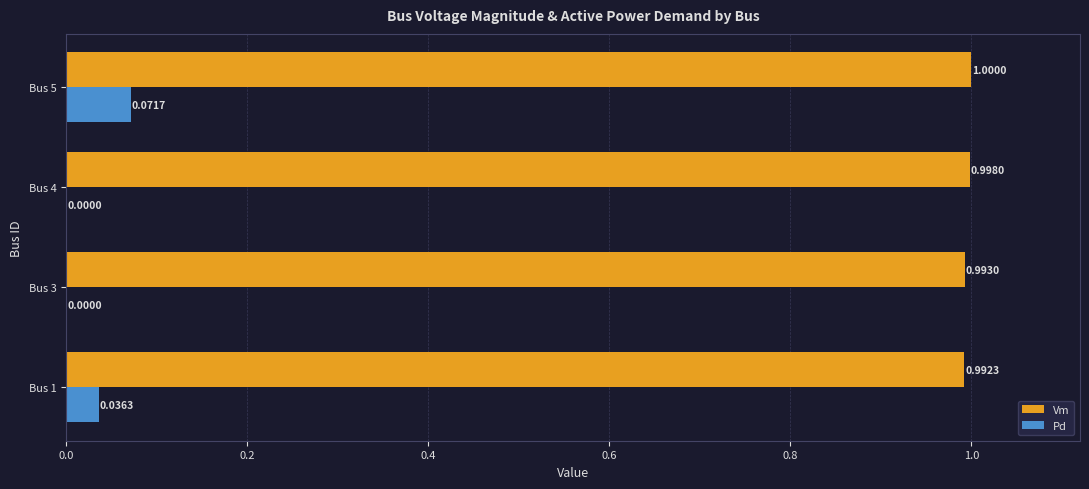

What is the total value across all series at Bus 5?

1.1